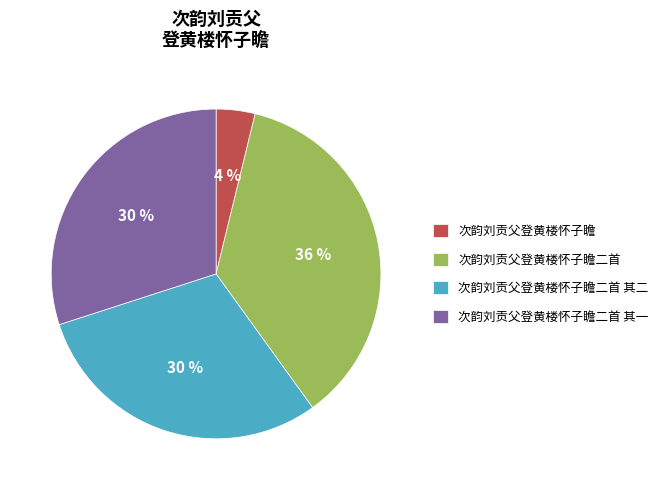

Do 次韵刘贡父登黄楼怀子瞻 and 次韵刘贡父登黄楼怀子瞻二首 together represent more than half of the pie?

No